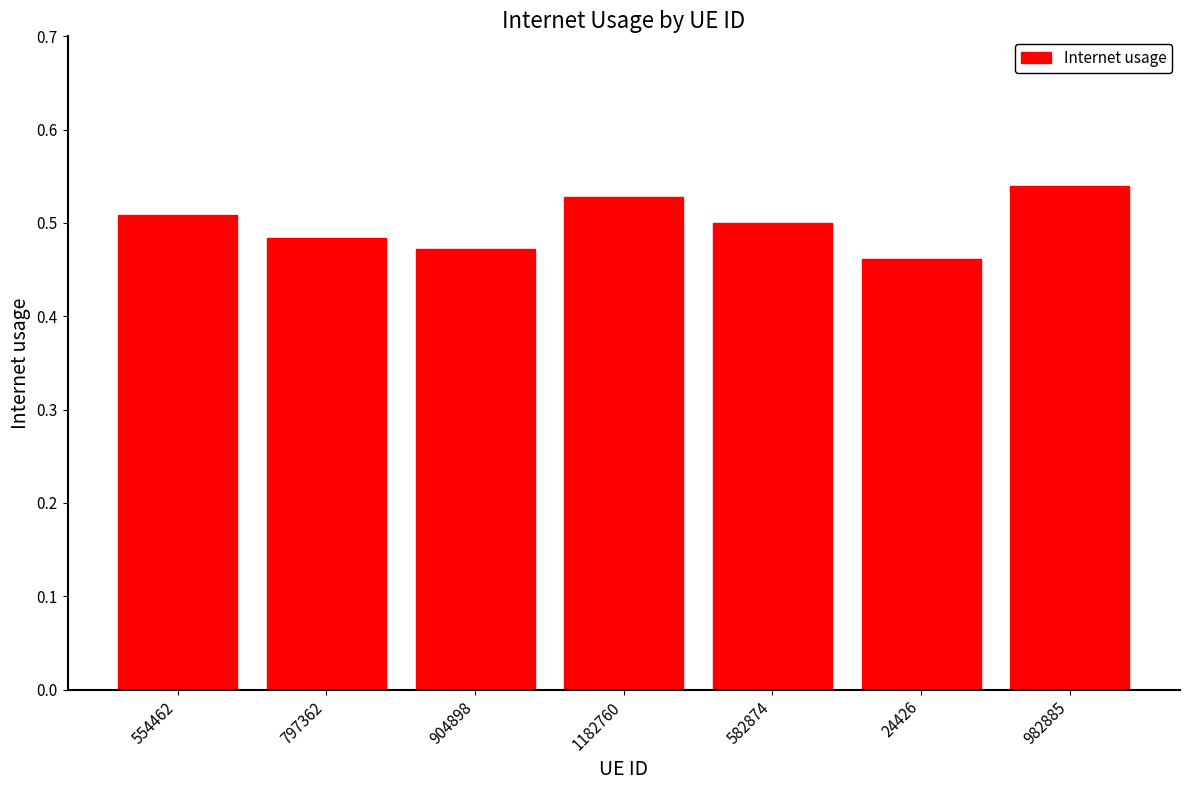

The chart shows a value of 0.5 at 24426. True or false?

True